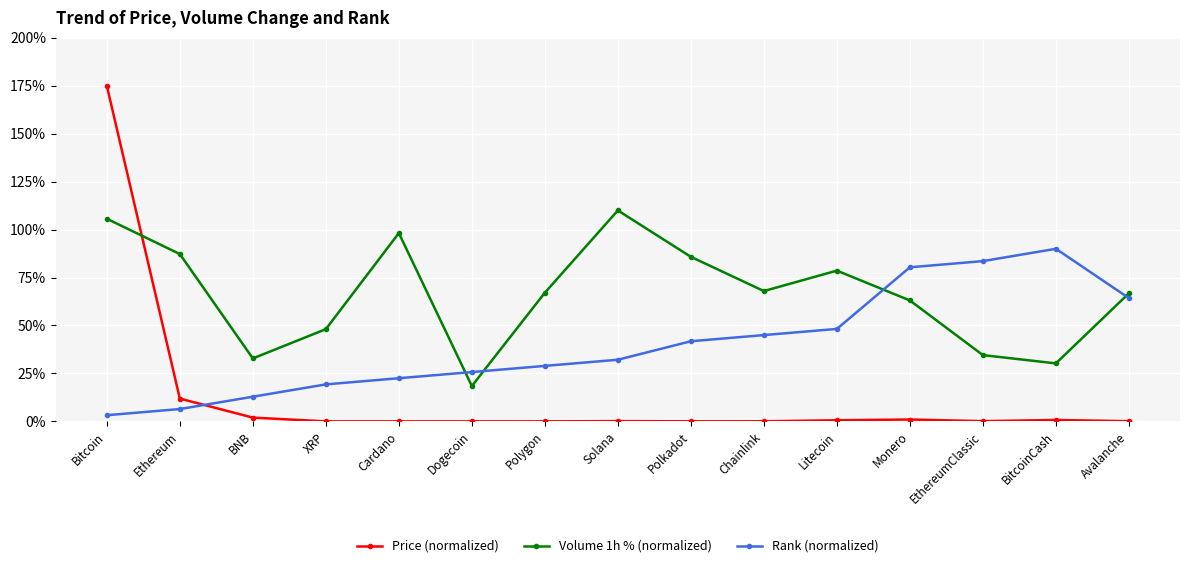

Which series changed the most between Dogecoin and Litecoin?

Volume 1h % (normalized)